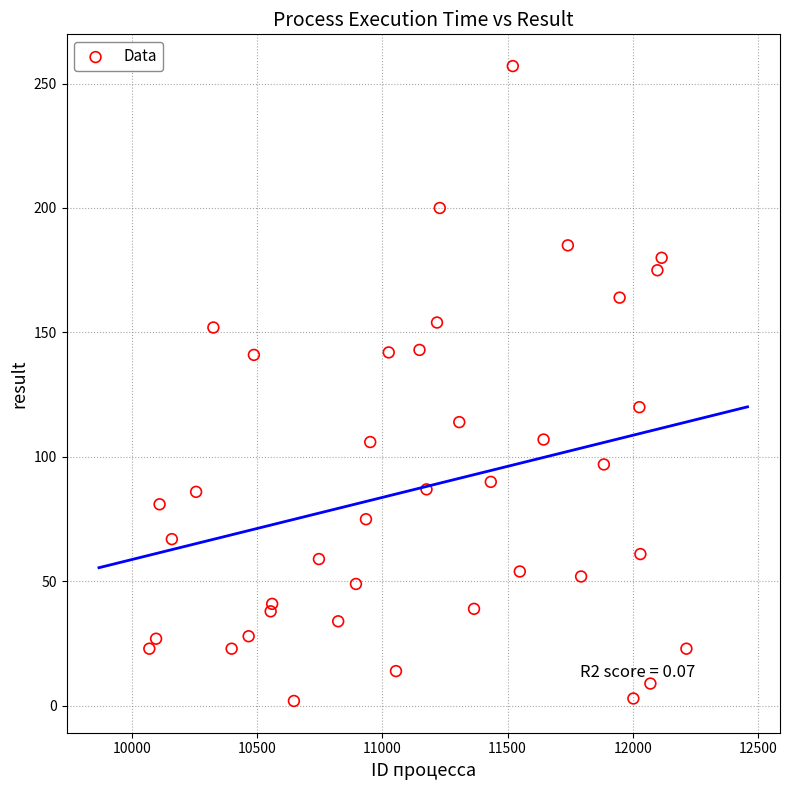

What is the range of X values (max minus min)?

2147